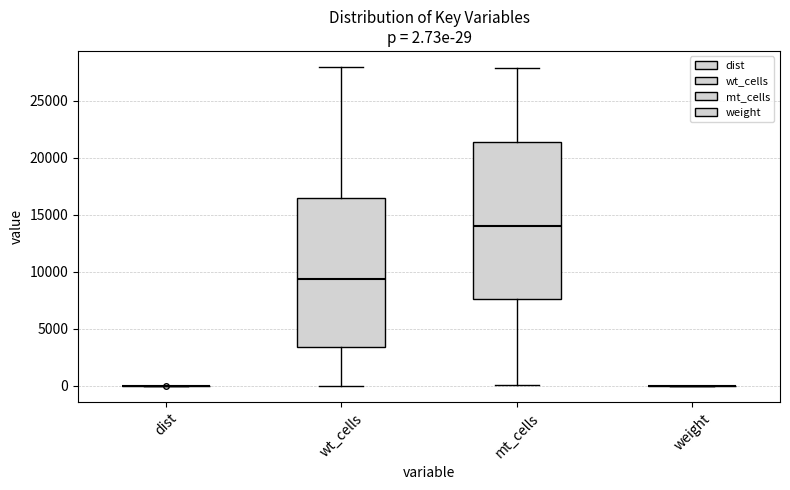

Comparing the boxes themselves (not the whiskers), which one is the tallest?

mt_cells